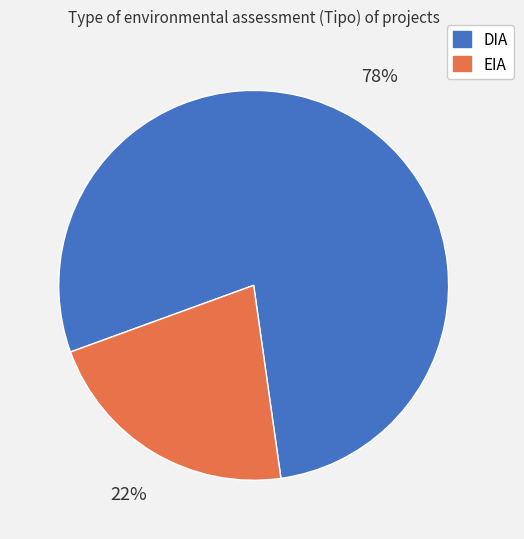

Is the sum of EIA and DIA greater than half?

Yes